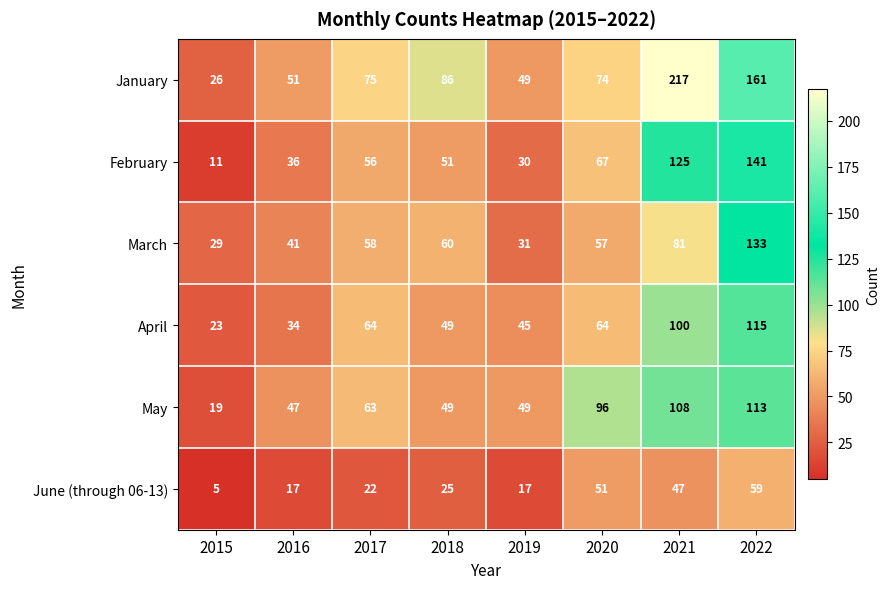

What is the spread (max minus min) of values at 2017?

53